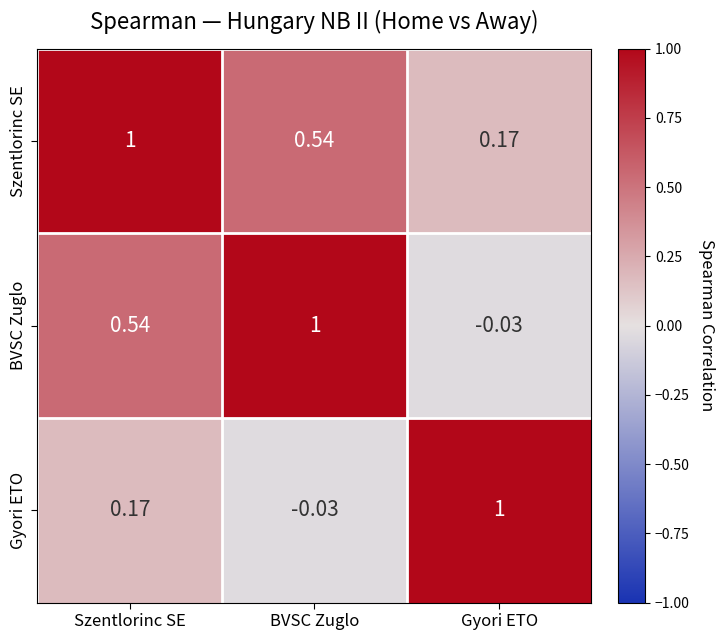

Which series has the largest total across all categories?

Szentlorinc SE